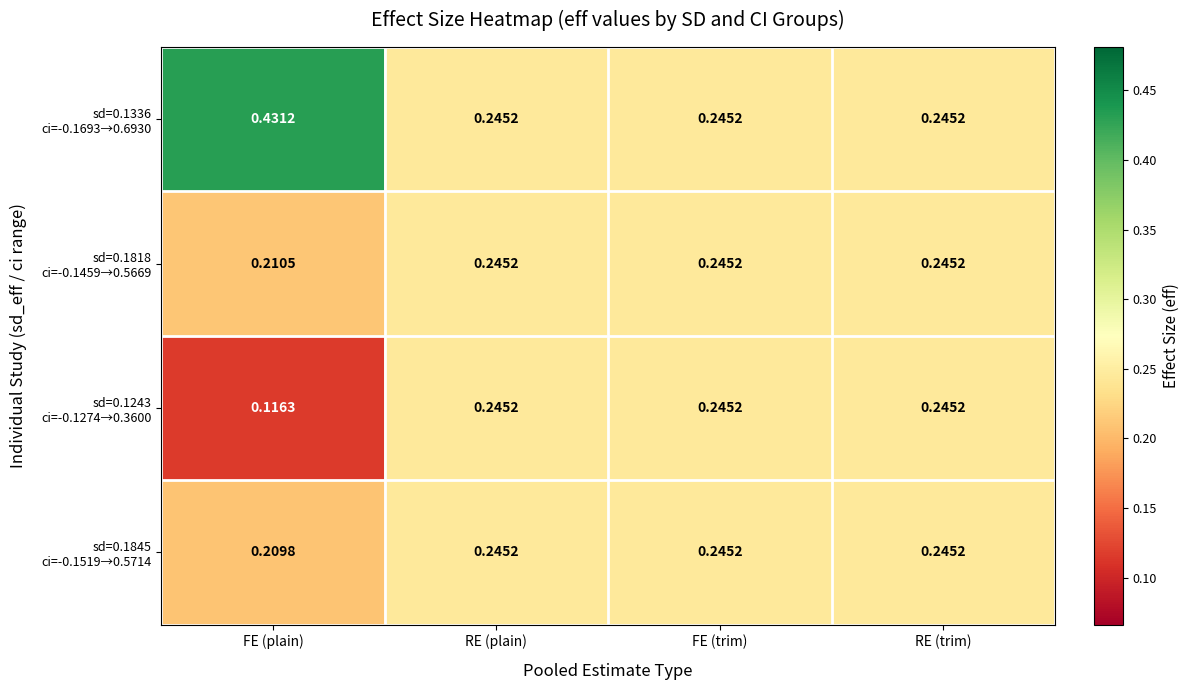

Which category has the highest value across all series?

FE (plain)